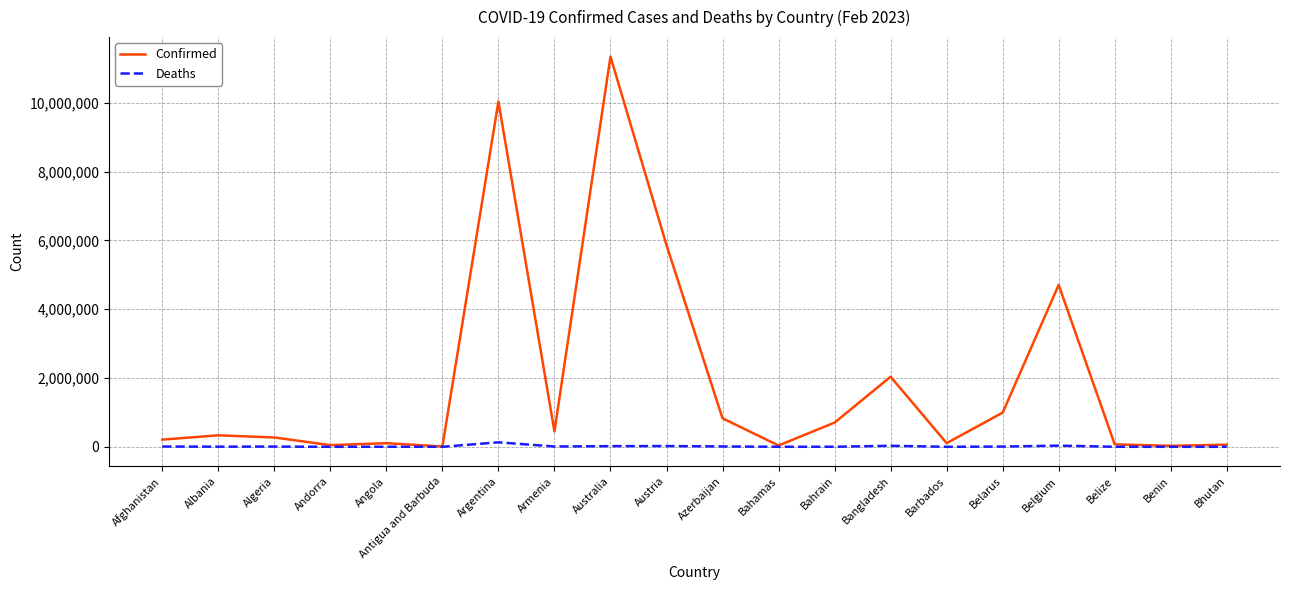

At which label is Confirmed closest to 5678402?

Austria